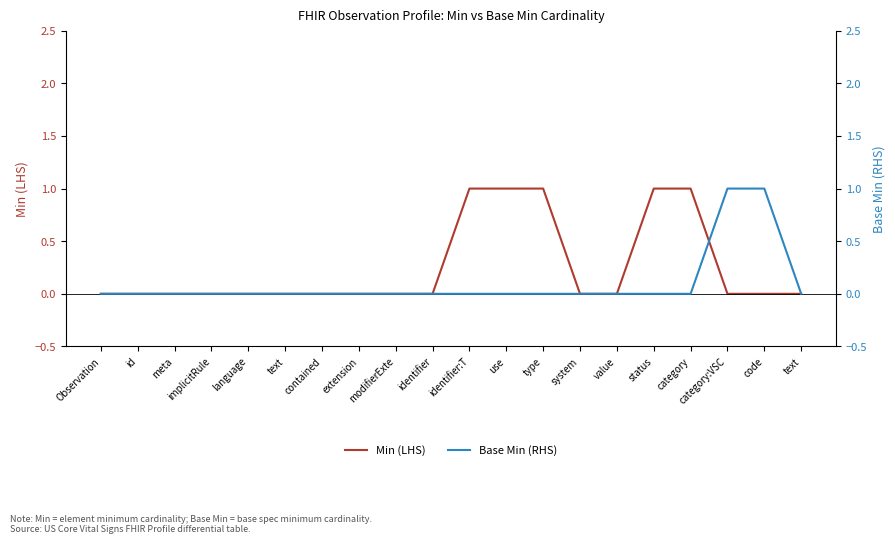

What is the label of the 3rd point from the left?

meta